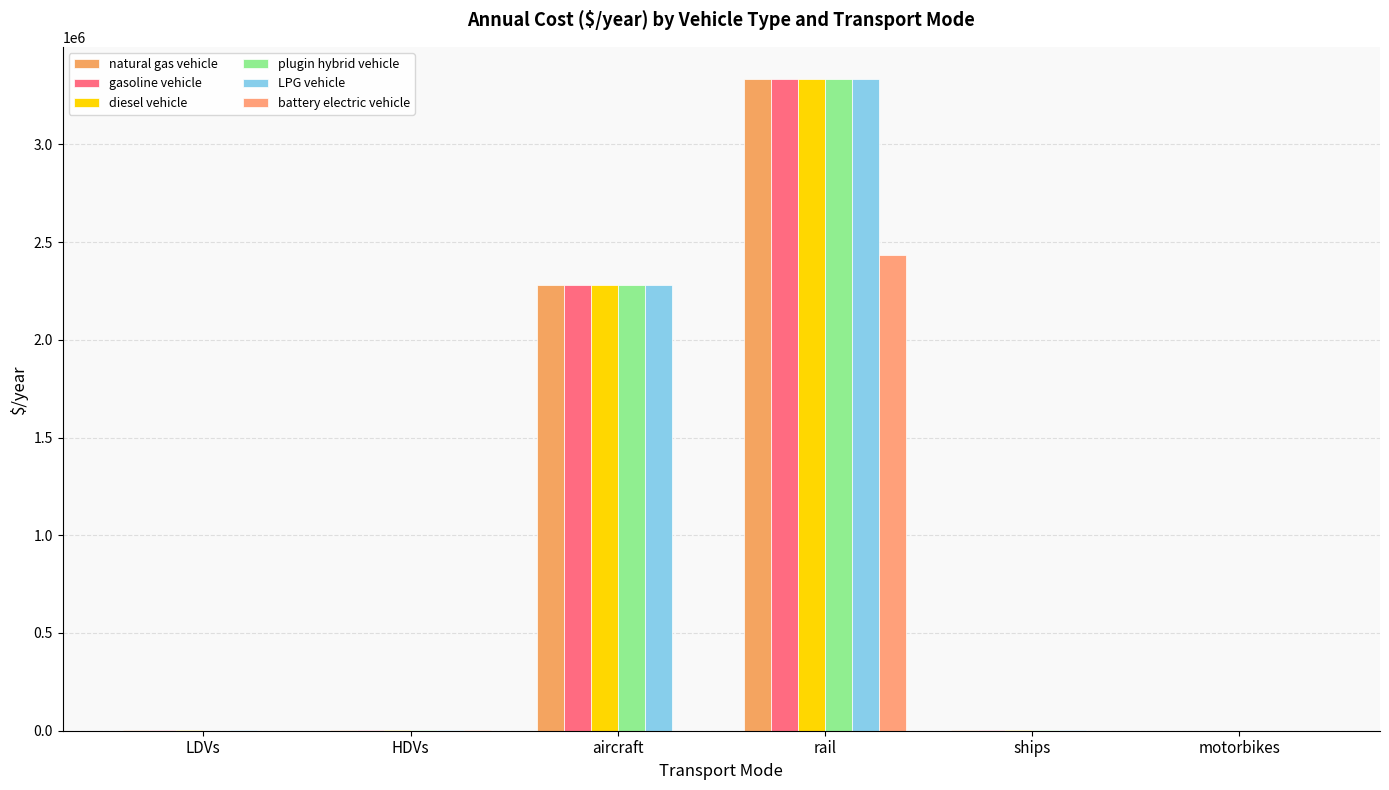

Reading left to right, list all the values displayed in this chart.

natural gas vehicle: 1146.6	2483.0	2279319.0	3332119.7	3000.0	914.3
gasoline vehicle: 1146.6	2483.0	2279319.0	3332119.7	3000.0	914.3
diesel vehicle: 1146.6	2483.0	2279319.0	3332119.7	3000.0	914.3
plugin hybrid vehicle: 1021.7	2483.0	2279319.0	3332119.7	3000.0	914.3
LPG vehicle: 1146.6	2483.0	2279319.0	3332119.7	3000.0	914.3
battery electric vehicle: 692.5	1950.9	0.0	2434118.1	0.0	552.2